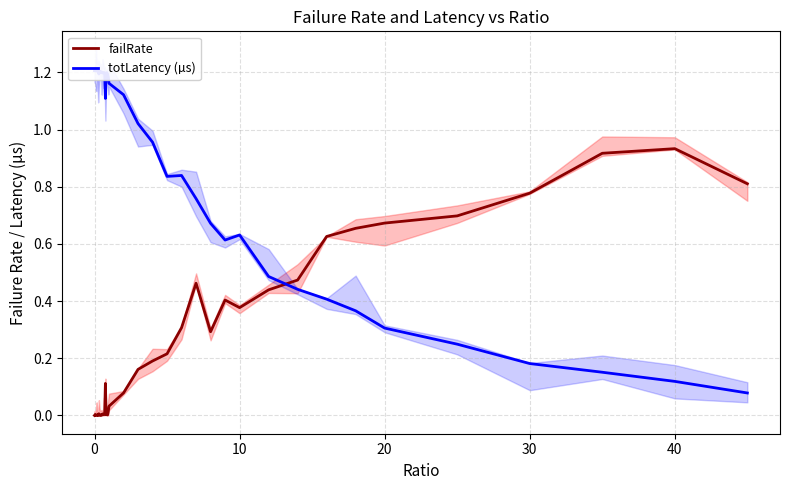

What are all the series names shown in the legend?

failRate, totLatency (µs)